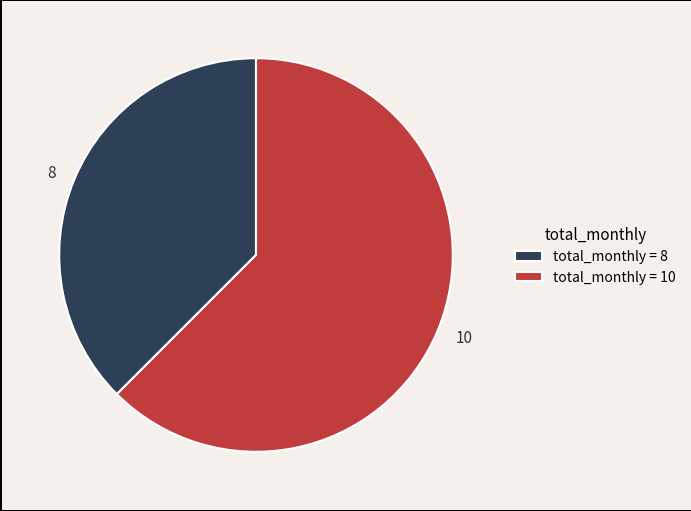

What is the smallest slice in the pie chart?

8